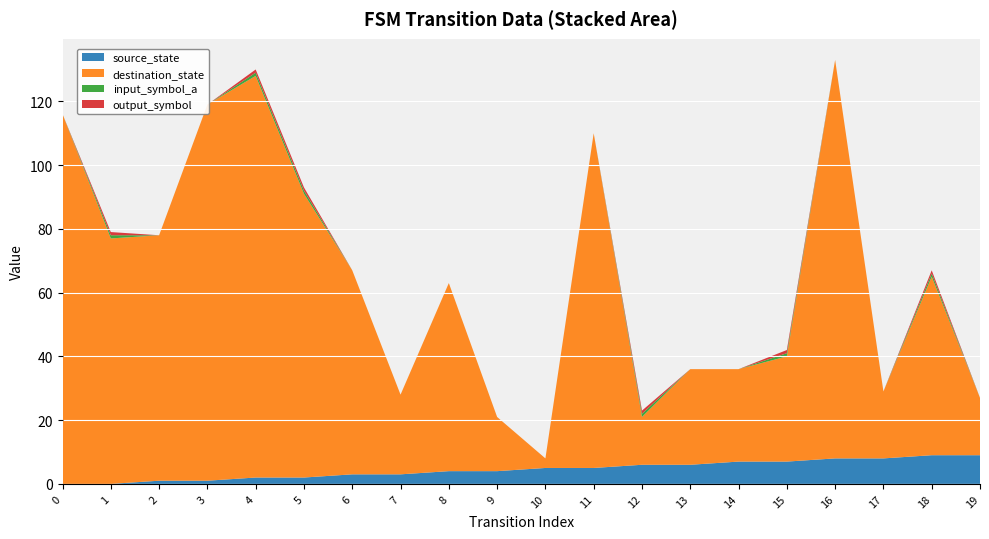

Reading right to left, what are all the values shown in this chart?

source_state: 19=9	18=9	17=8	16=8	15=7	14=7	13=6	12=6	11=5	10=5	9=4	8=4	7=3	6=3	5=2	4=2	3=1	2=1	1=0	0=0
destination_state: 19=18	18=56	17=21	16=125	15=33	14=29	13=30	12=15	11=105	10=3	9=17	8=59	7=25	6=64	5=89	4=126	3=118	2=77	1=77	0=116
input_symbol_a: 19=0	18=1	17=0	16=0	15=1	14=0	13=0	12=1	11=0	10=0	9=0	8=0	7=0	6=0	5=1	4=1	3=0	2=0	1=1	0=0
output_symbol: 19=0	18=1	17=0	16=0	15=1	14=0	13=0	12=1	11=0	10=0	9=0	8=0	7=0	6=0	5=1	4=1	3=0	2=0	1=1	0=0